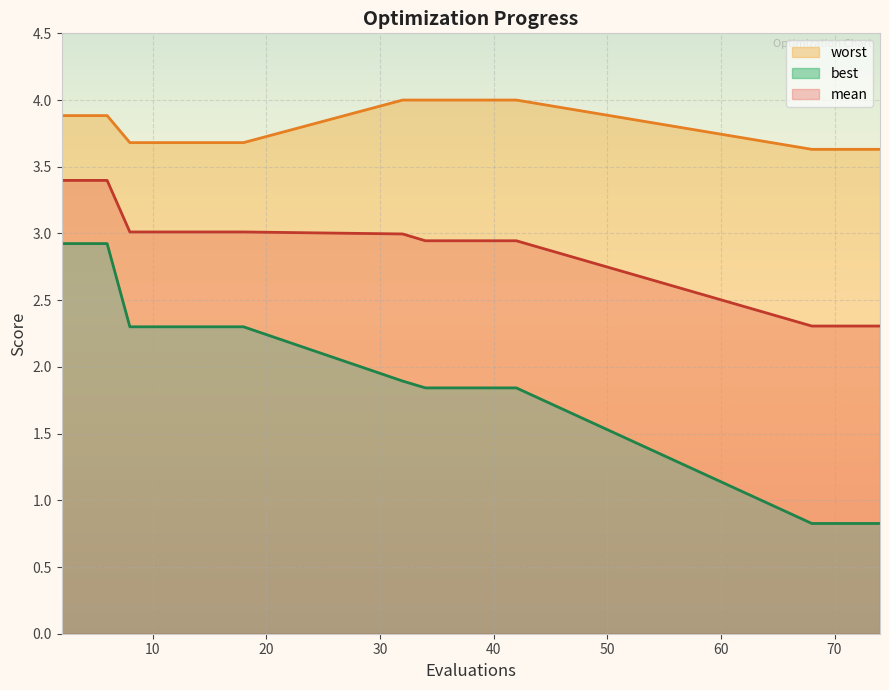

True or false: mean and worst intersect in this chart.

False